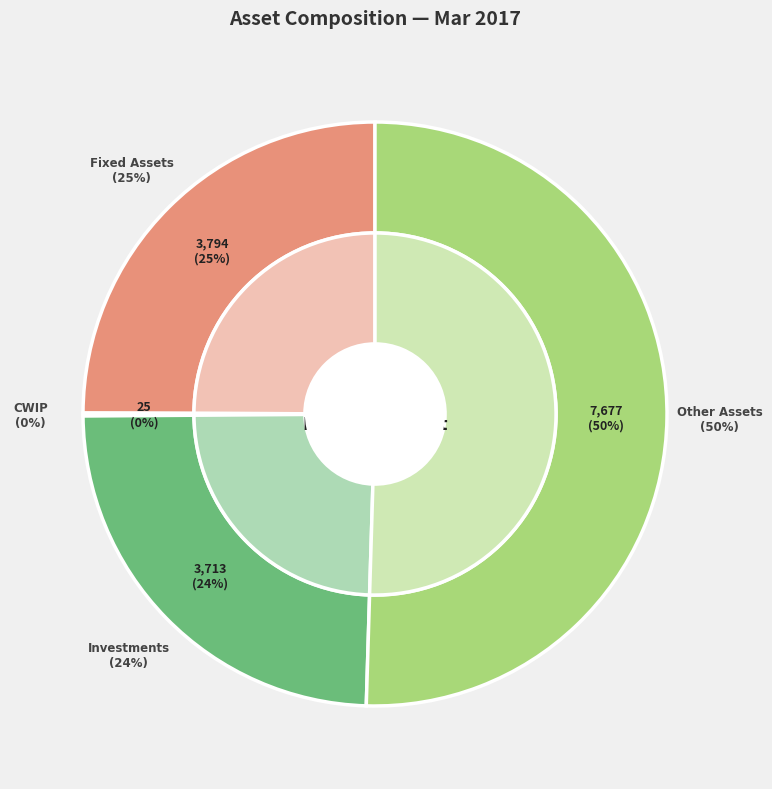

The Fixed Assets slice represents 34% of the pie. True or false?

False